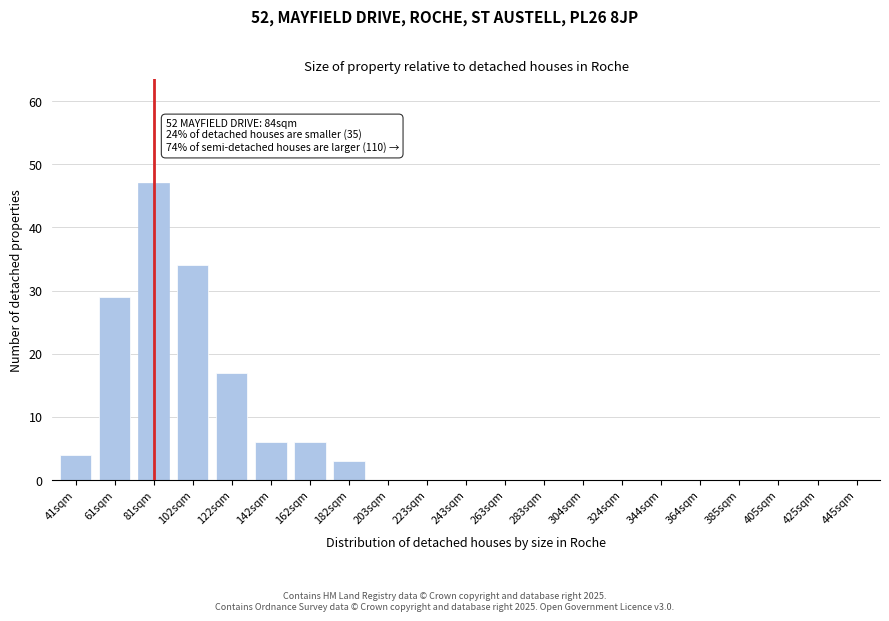

Reading left to right, what are all the values shown in this chart?

41sqm=4	61sqm=29	81sqm=47	102sqm=34	122sqm=17	142sqm=6	162sqm=6	182sqm=3	203sqm=0	223sqm=0	243sqm=0	263sqm=0	283sqm=0	304sqm=0	324sqm=0	344sqm=0	364sqm=0	385sqm=0	405sqm=0	425sqm=0	445sqm=0